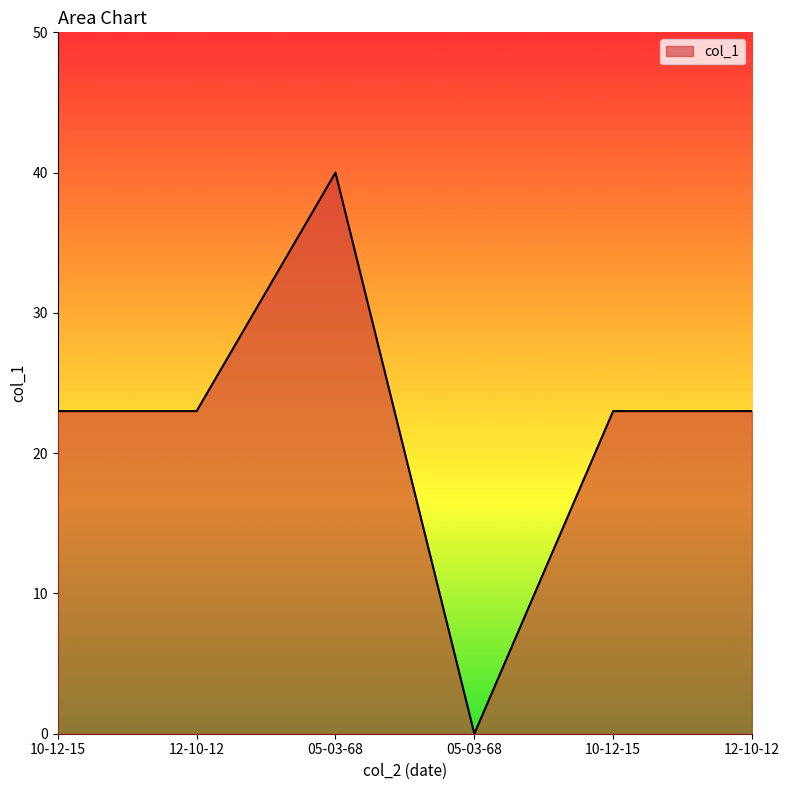

Reading right to left, extract all data points from this chart.

23	23	0	40	23	23